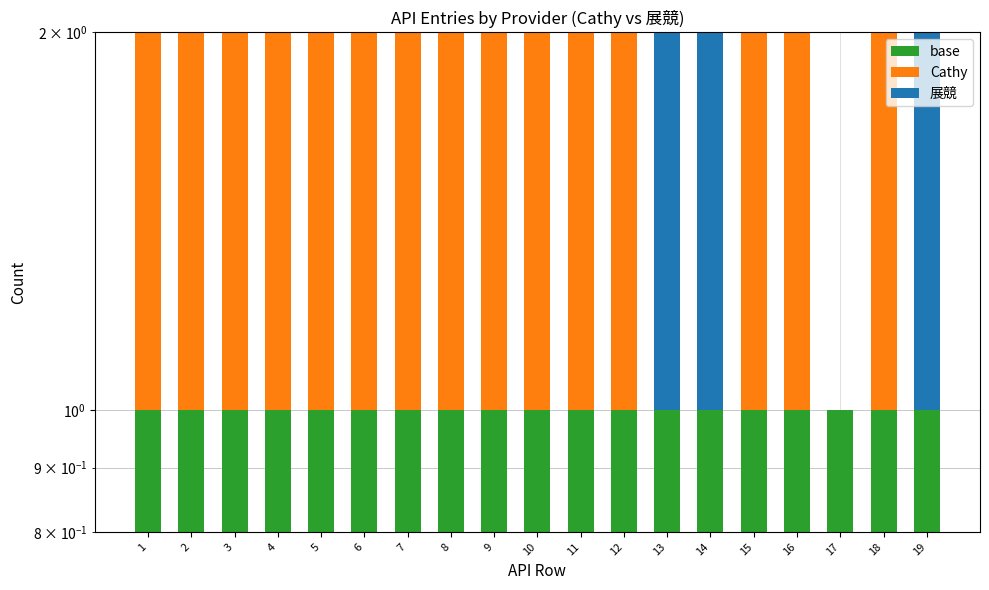

What is the spread (max minus min) of values at 1?

1